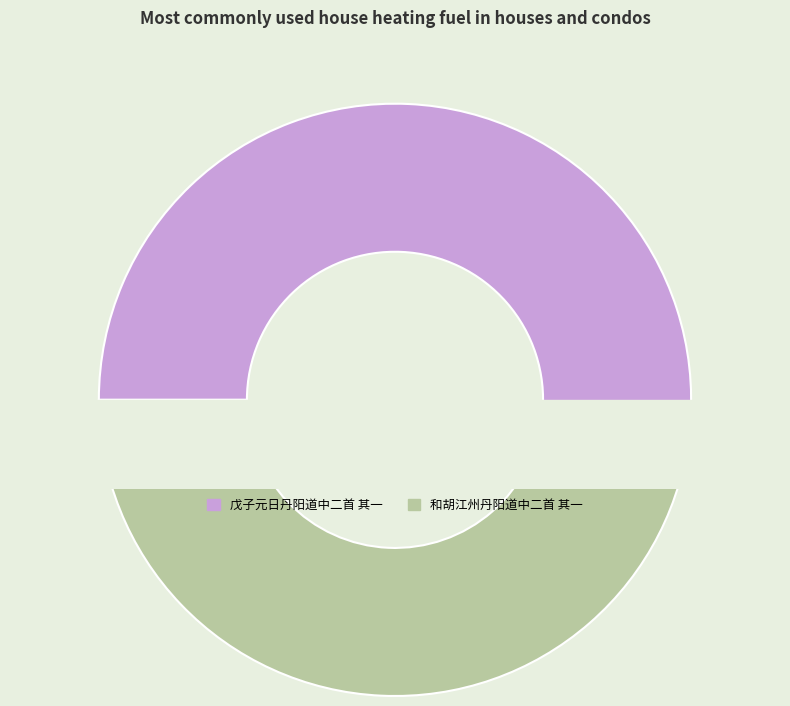

To the nearest percent, what percentage of the pie is 和胡江州丹阳道中二首 其一?

49%